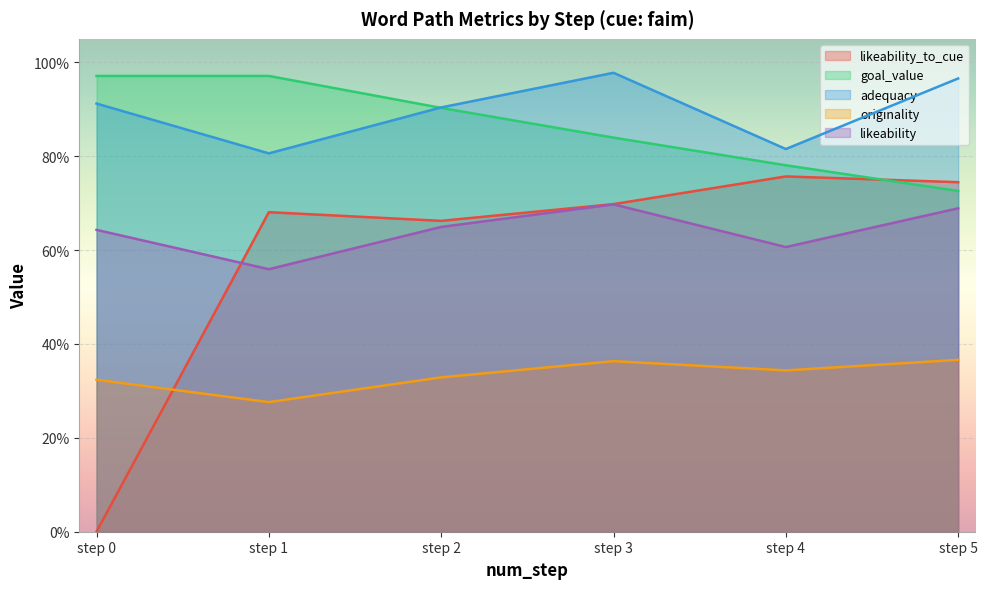

What is the value of the likeability_to_cue point at the 2nd from the left?

0.7